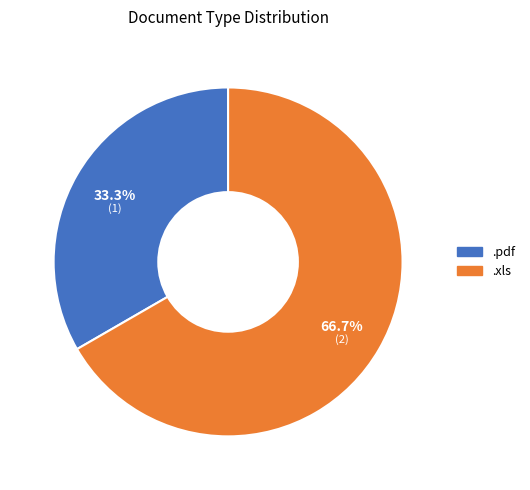

Which category has the smallest portion of the pie?

.pdf